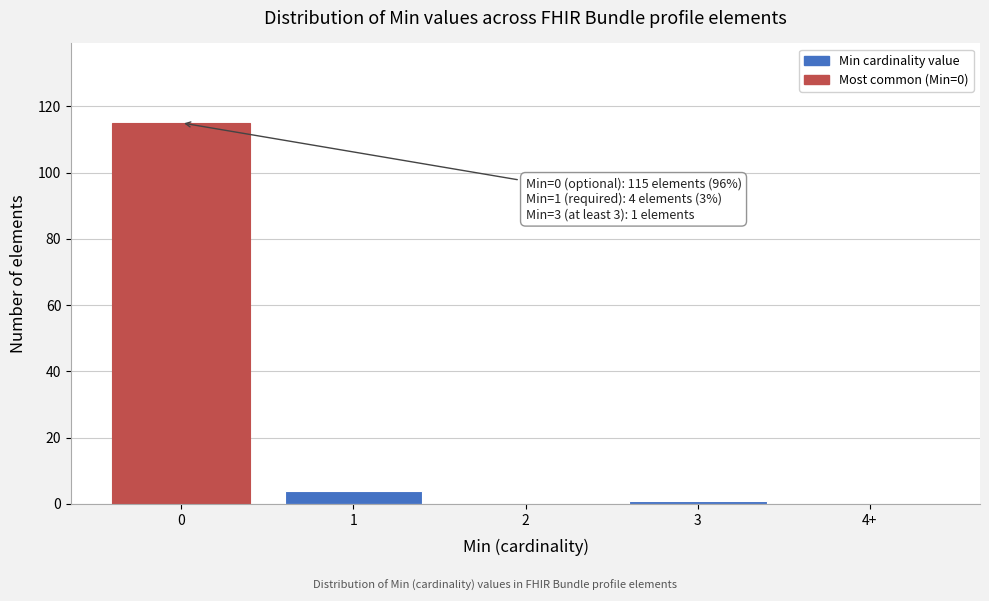

Reading left to right, extract all data points from this chart.

0=115	1=4	2=0	3=1	4+=0